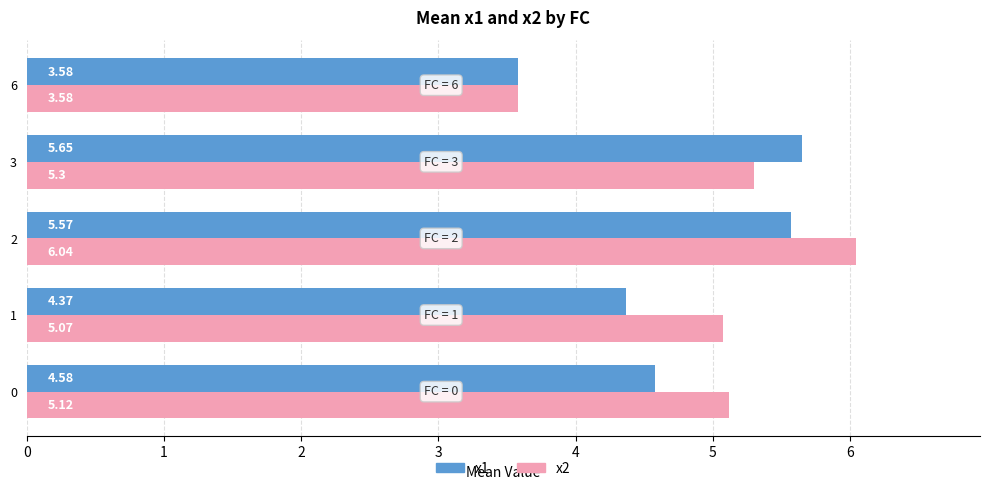

The x2 series shows 1.1 at 1. True or false?

False